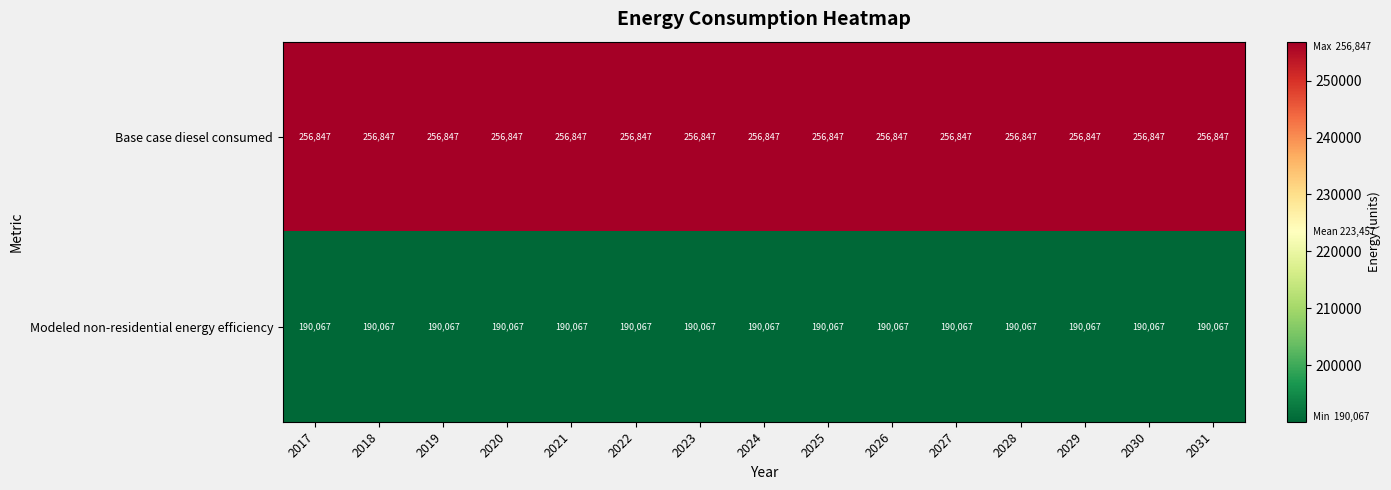

What is the total value across all series at 2018?

446914